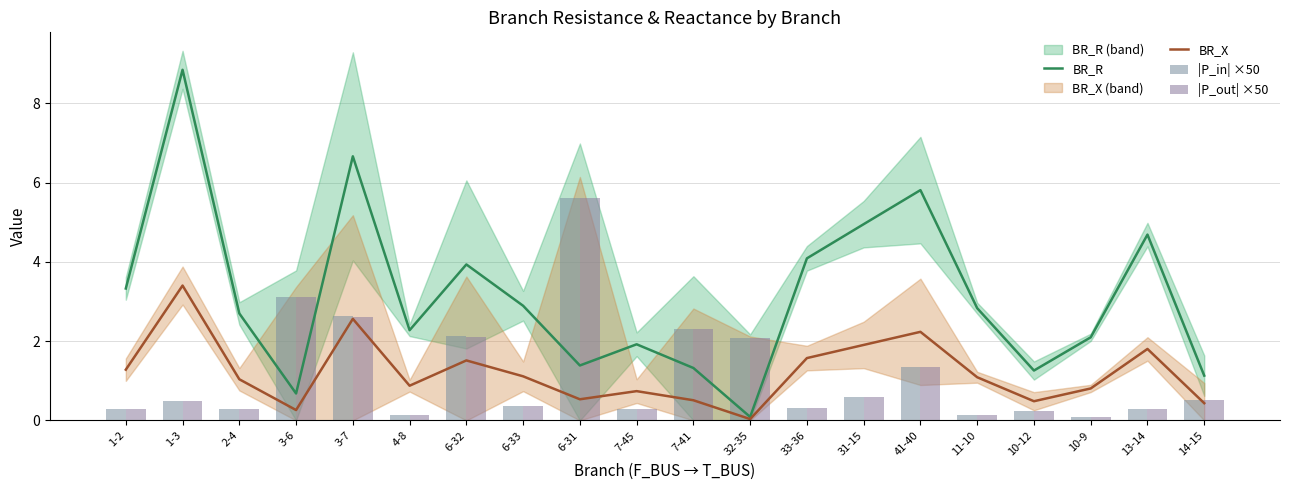

Reading left to right, extract all data points from this chart.

BR_R: 1-2=3.3	1-3=8.9	2-4=2.7	3-6=0.7	3-7=6.7	4-8=2.3	6-32=3.9	6-33=2.9	6-31=1.4	7-45=1.9	7-41=1.3	32-35=0.1	33-36=4.1	31-15=5.0	41-40=5.8	11-10=2.8	10-12=1.3	10-9=2.1	13-14=4.7	14-15=1.1
BR_X: 1-2=1.3	1-3=3.4	2-4=1.0	3-6=0.3	3-7=2.6	4-8=0.9	6-32=1.5	6-33=1.1	6-31=0.5	7-45=0.7	7-41=0.5	32-35=0.0	33-36=1.6	31-15=1.9	41-40=2.2	11-10=1.1	10-12=0.5	10-9=0.8	13-14=1.8	14-15=0.4
|P_in| ×50: 1-2=0.3	1-3=0.5	2-4=0.3	3-6=3.1	3-7=2.6	4-8=0.1	6-32=2.1	6-33=0.4	6-31=5.6	7-45=0.3	7-41=2.3	32-35=2.1	33-36=0.3	31-15=0.6	41-40=1.3	11-10=0.1	10-12=0.2	10-9=0.1	13-14=0.3	14-15=0.5
|P_out| ×50: 1-2=0.3	1-3=0.5	2-4=0.3	3-6=3.1	3-7=2.6	4-8=0.1	6-32=2.1	6-33=0.4	6-31=5.6	7-45=0.3	7-41=2.3	32-35=2.1	33-36=0.3	31-15=0.6	41-40=1.3	11-10=0.1	10-12=0.2	10-9=0.1	13-14=0.3	14-15=0.5